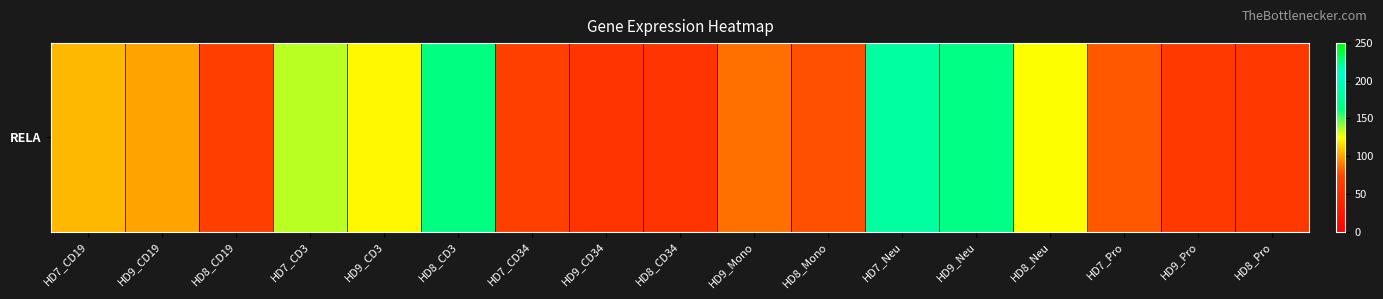

What is the maximum value shown in the chart?

225.2